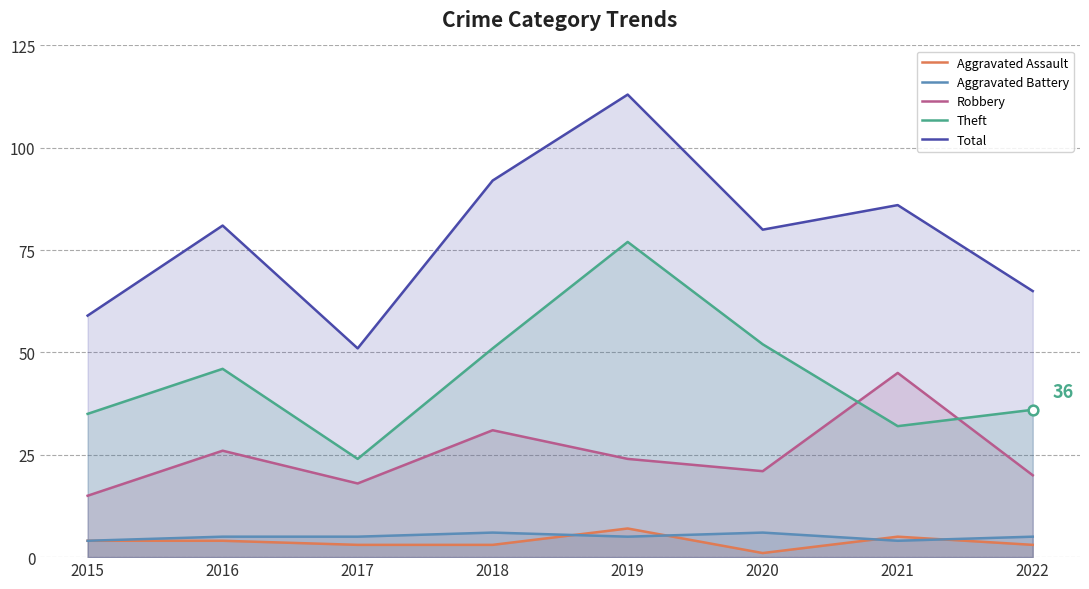

What is the difference between the highest and lowest values at 2021?

82